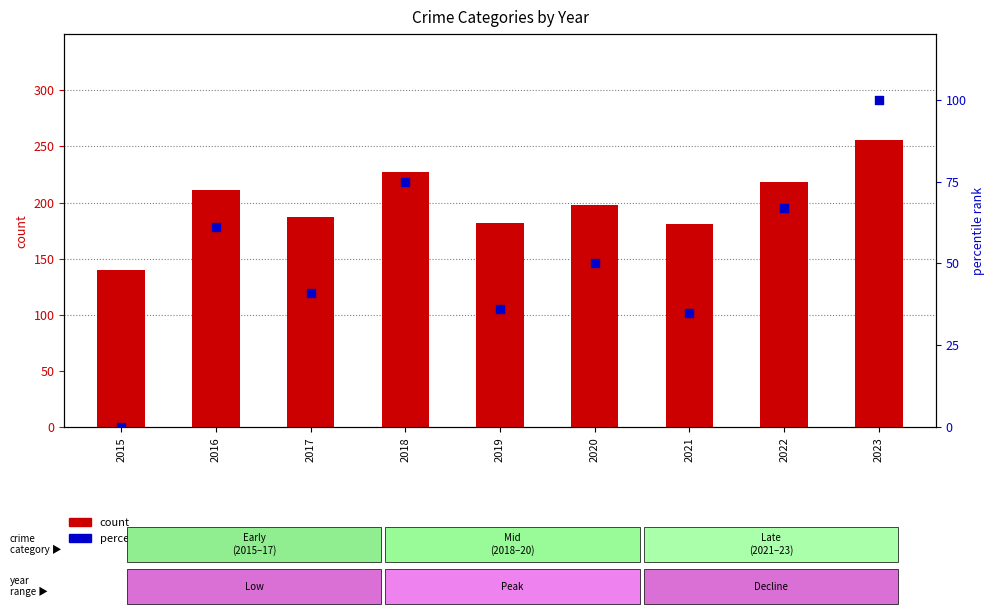

Which series reaches the maximum Y coordinate?

count